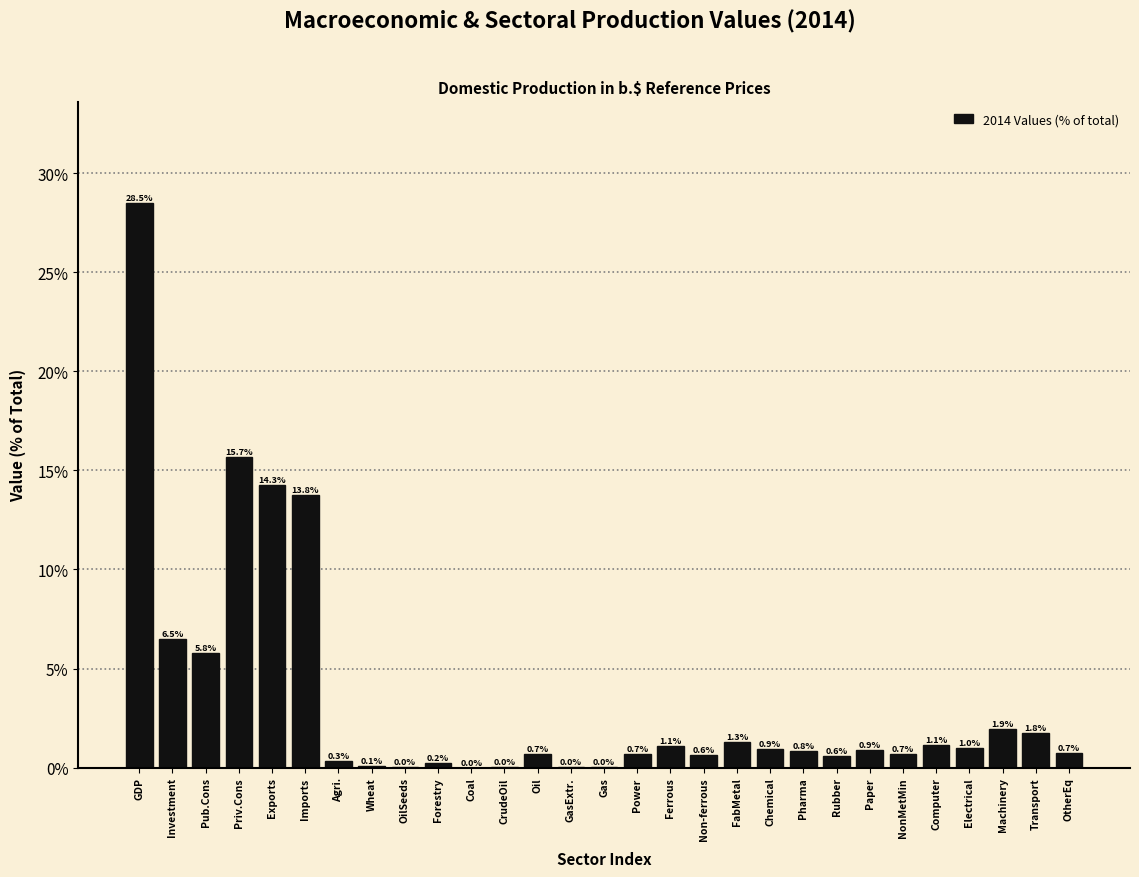

What value does the data have at Priv.Cons?

15.7